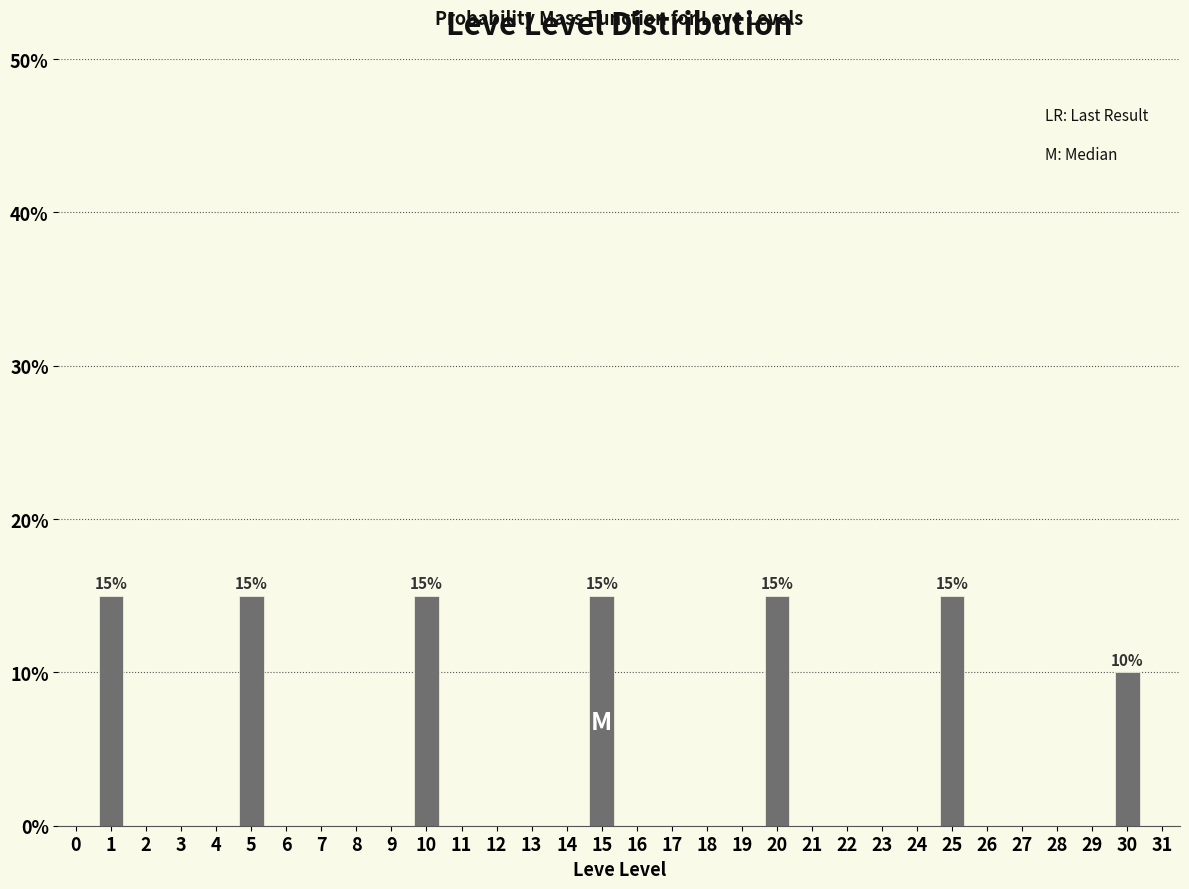

Reading left to right, transcribe all the data shown in this chart.

1=15	5=15	10=15	15=15	20=15	25=15	30=10